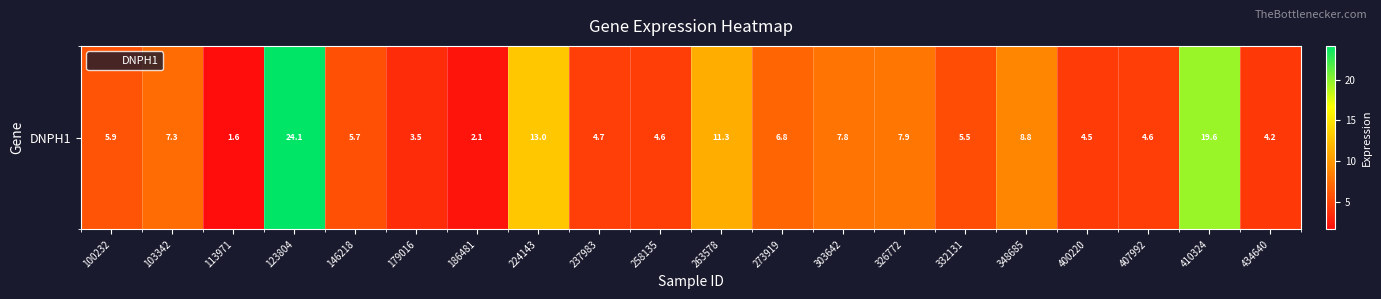

What value does the data have at 410324?

19.6